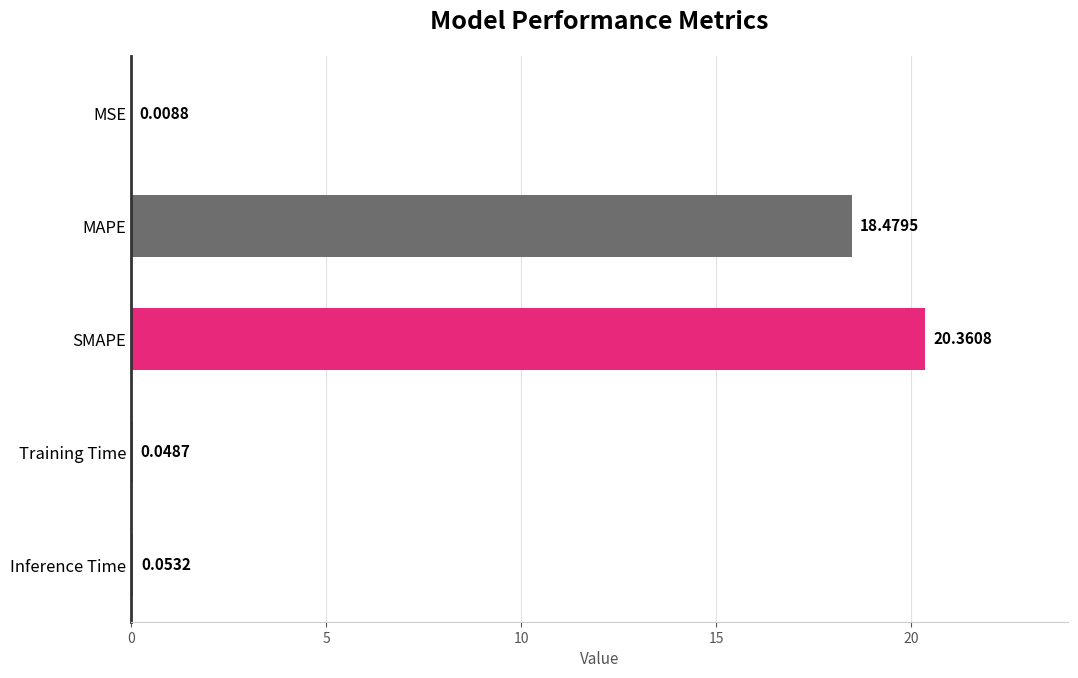

What is the sum of all values?

39.0